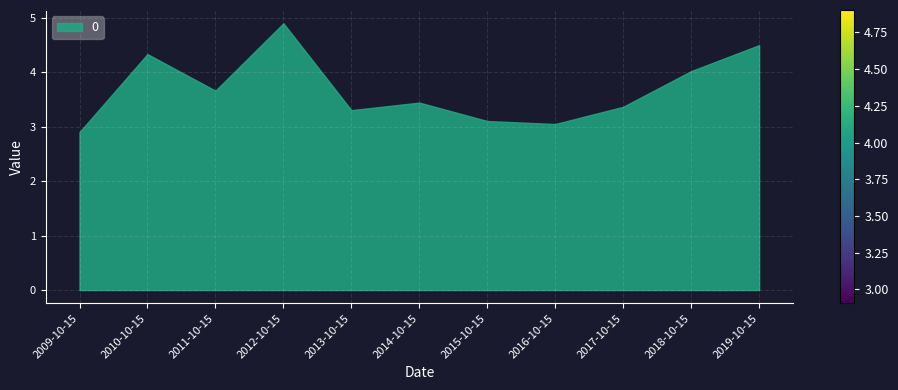

What is the range of Y values (max minus min)?

2.0